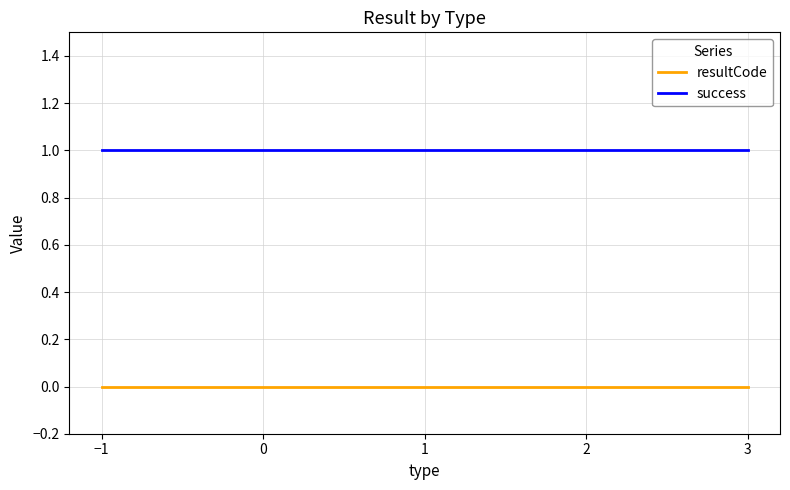

What is the sum of all success values?

5